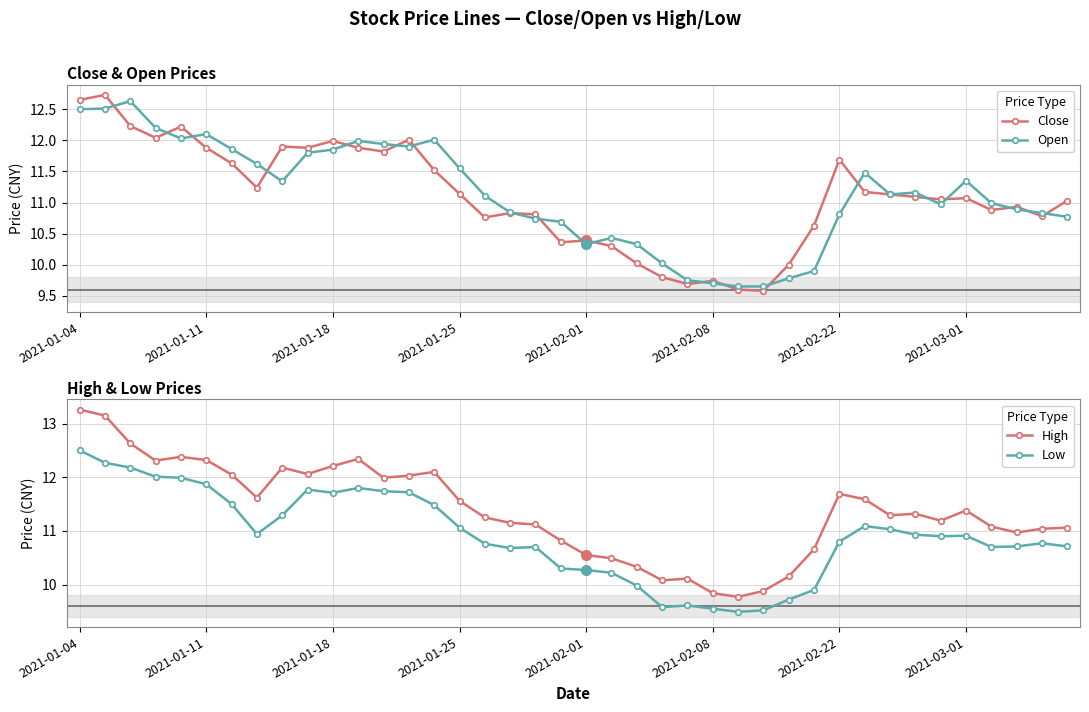

How many lines are shown in the chart?

4